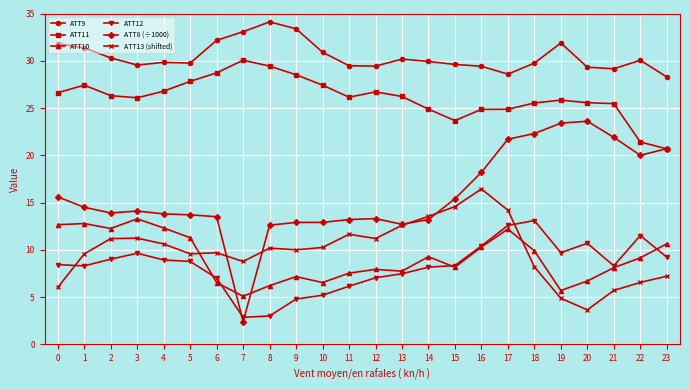

Count the number of data series in this chart.

6